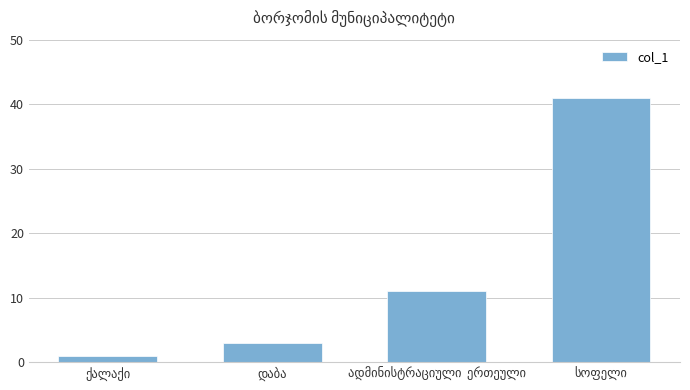

What is the value of the 4th bar from the left?

41